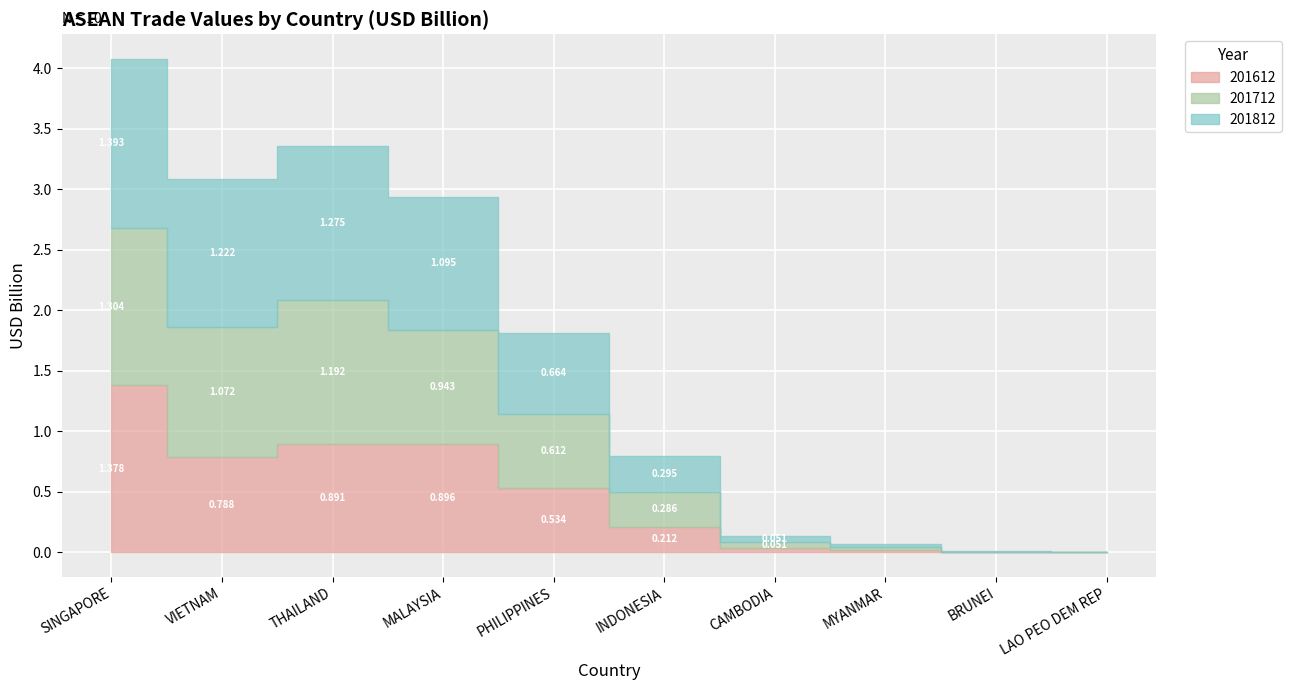

Between MYANMAR and CAMBODIA, which is larger?

CAMBODIA